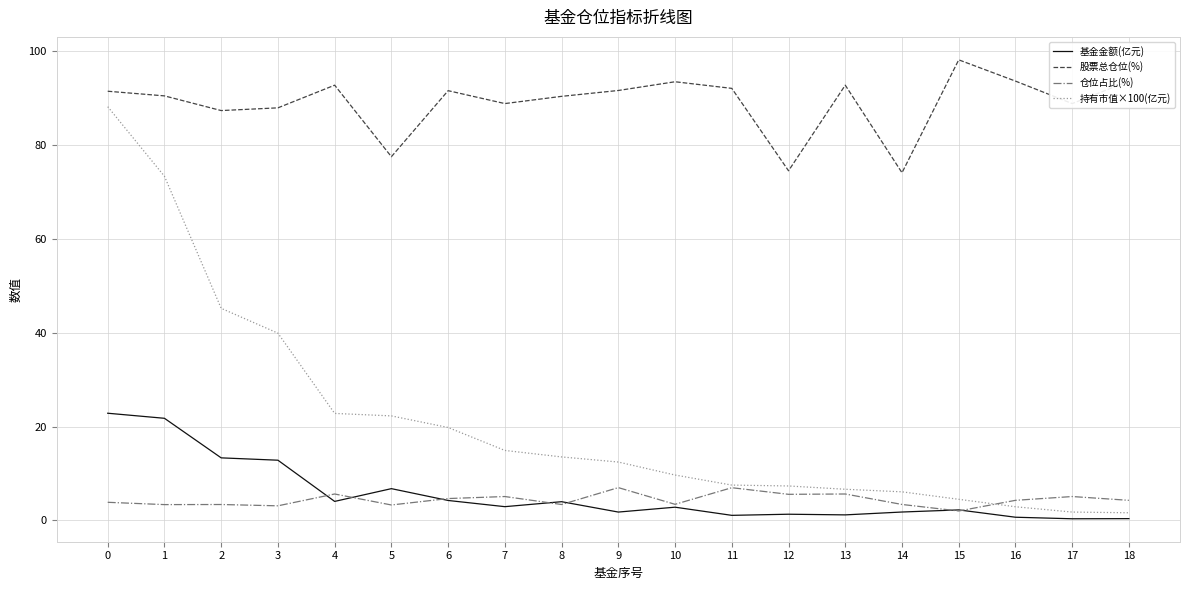

Count the number of categories in the chart.

19